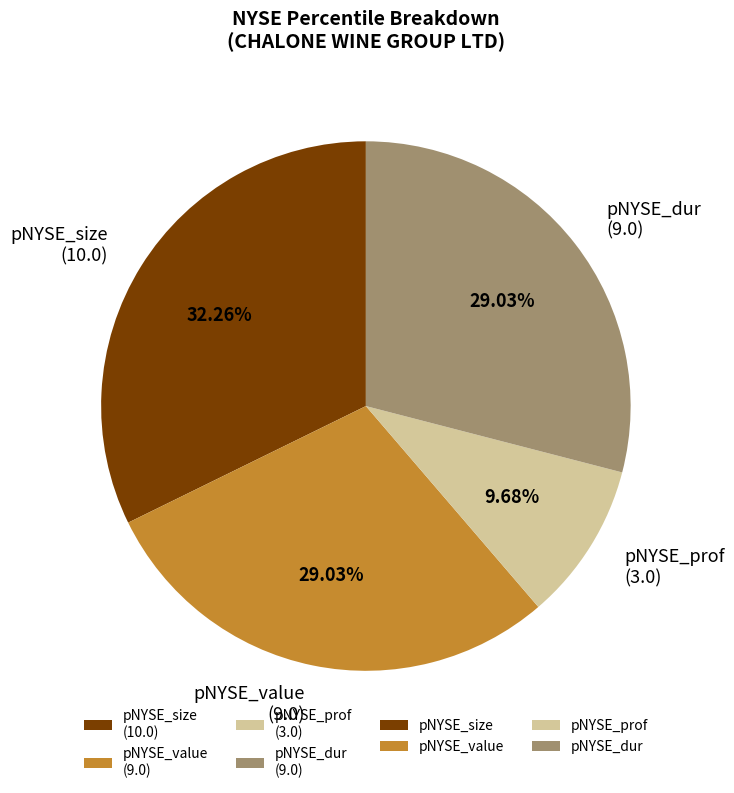

Do pNYSE_dur (9.0) and pNYSE_value (9.0) together represent more than half of the pie?

Yes